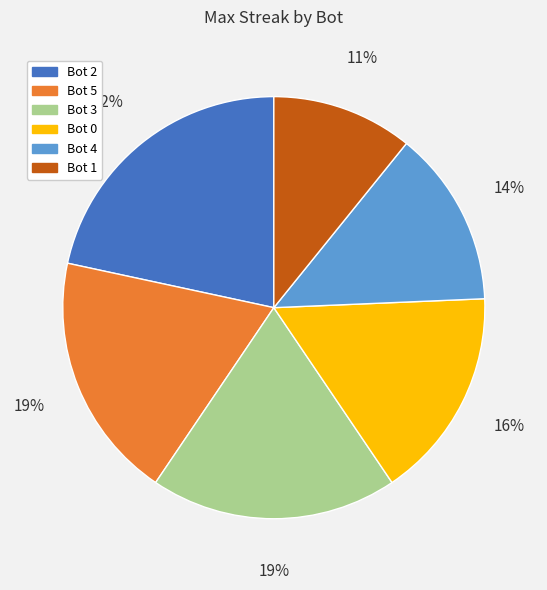

What is the largest slice in the pie chart?

Bot 2